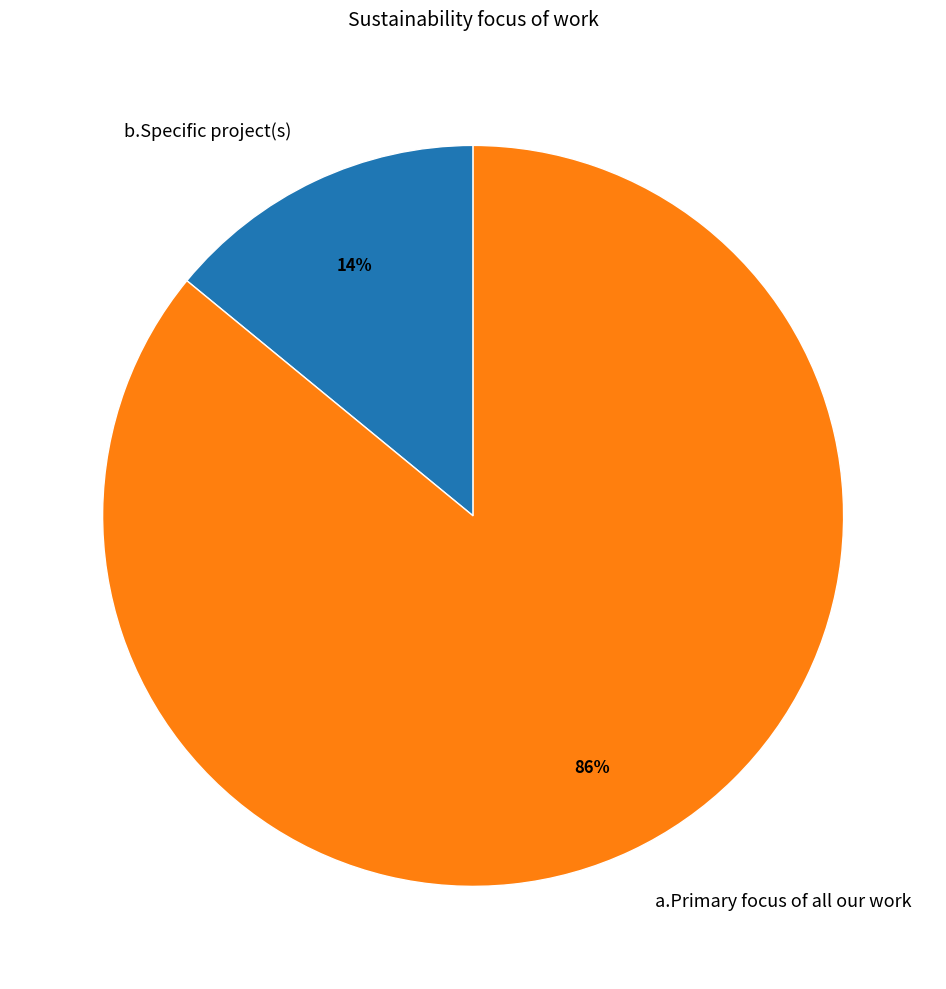

Between a.Primary focus of all our work and b.Specific project(s), which is larger?

a.Primary focus of all our work